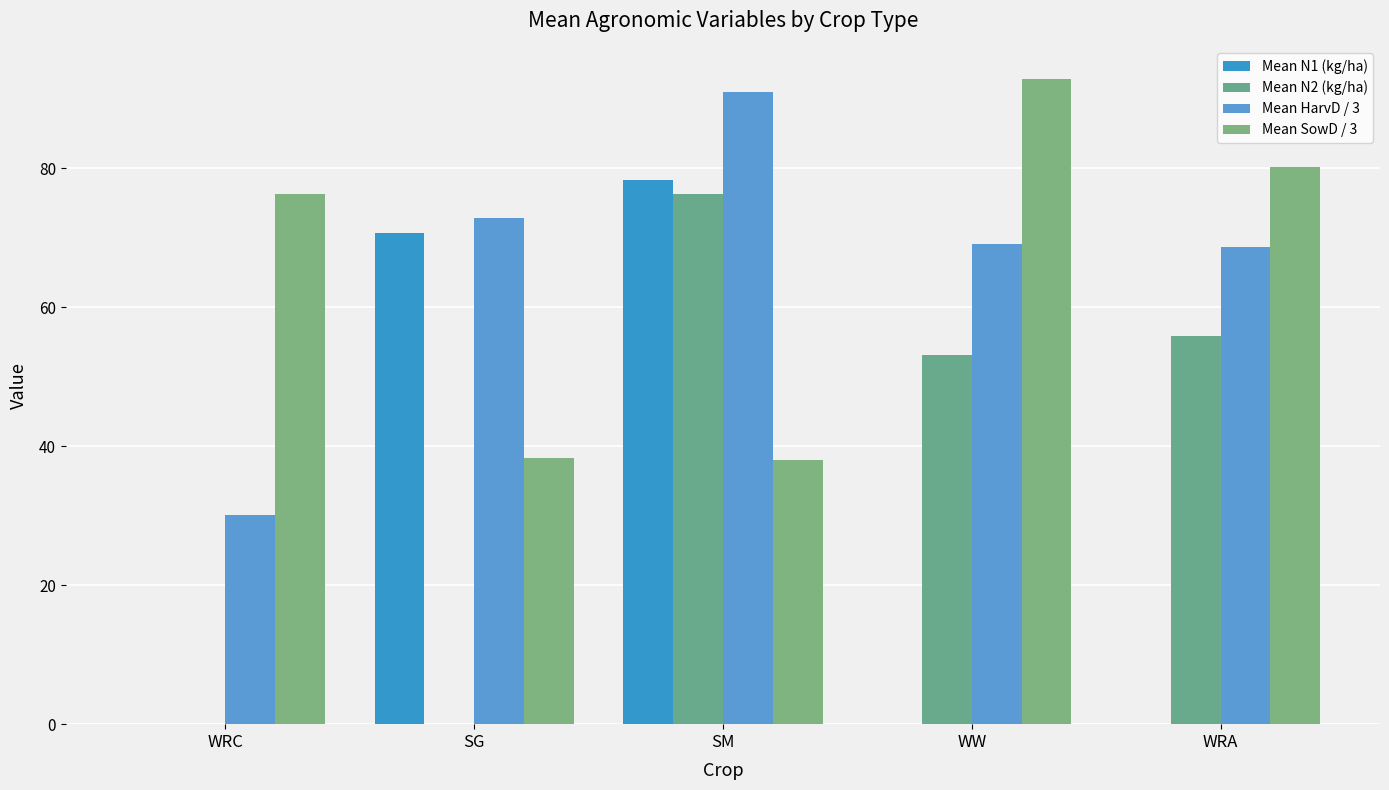

Which series changed the most between SG and WW?

Mean N1 (kg/ha)